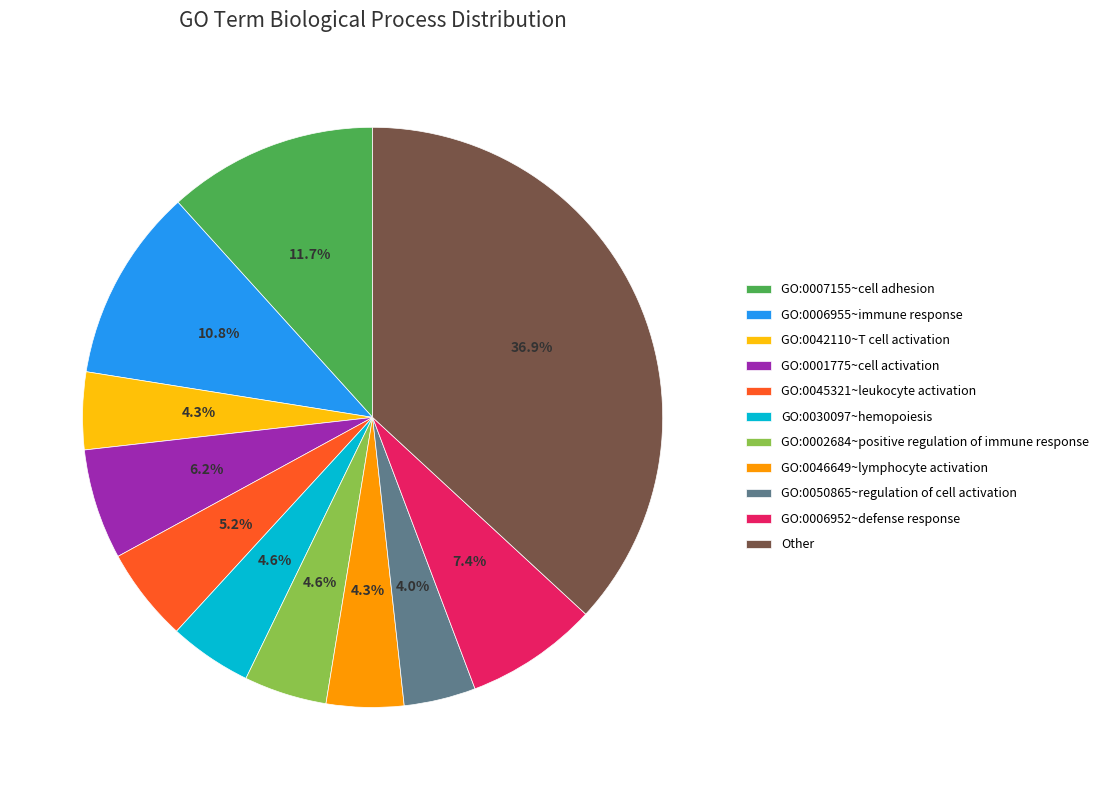

What portion of the pie excludes GO:0007155~cell adhesion?

88.3%